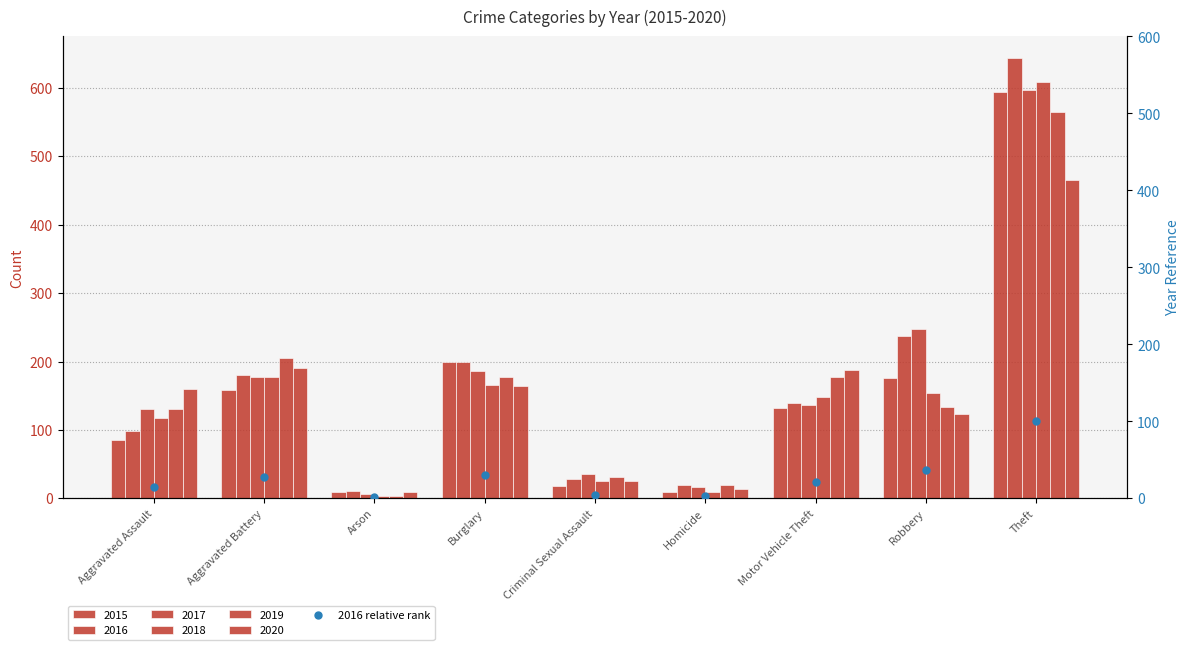

What is the change in value from Homicide to Robbery?

+34.1